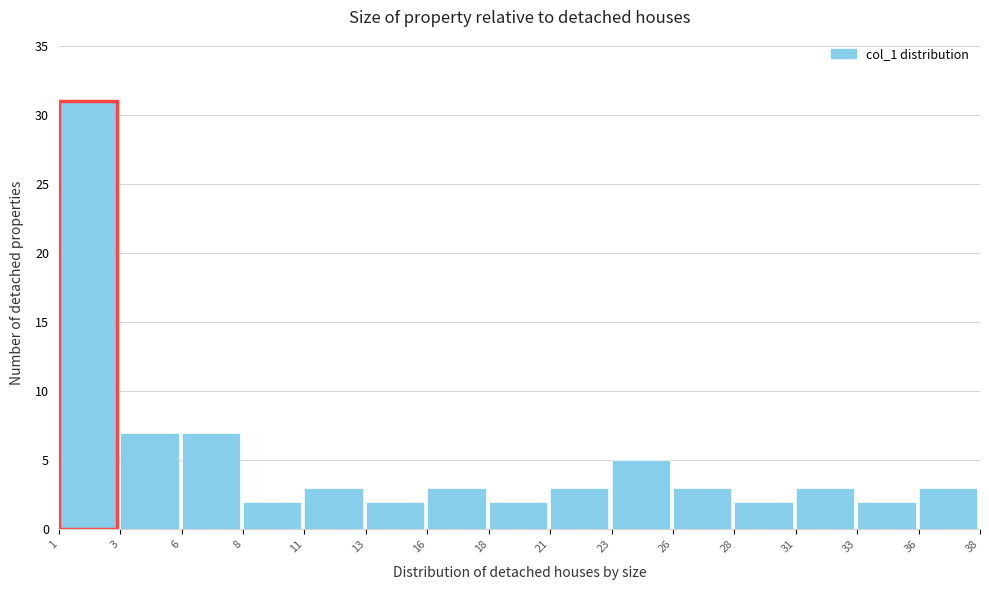

Reading left to right, extract all data points from this chart.

31	7	7	2	3	2	3	2	3	5	3	2	3	2	3